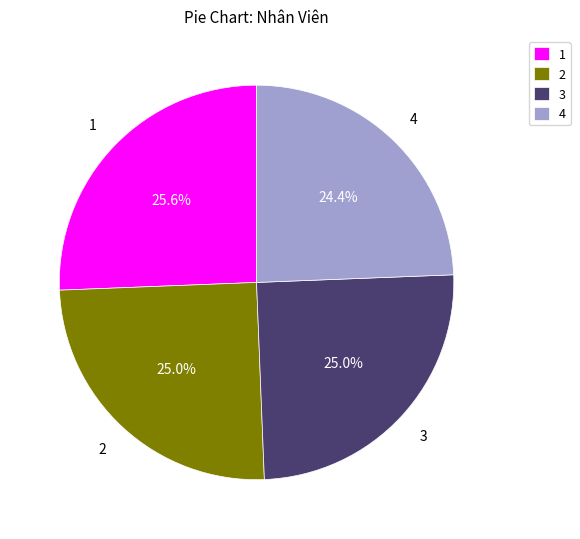

How many slices are in this pie chart?

4